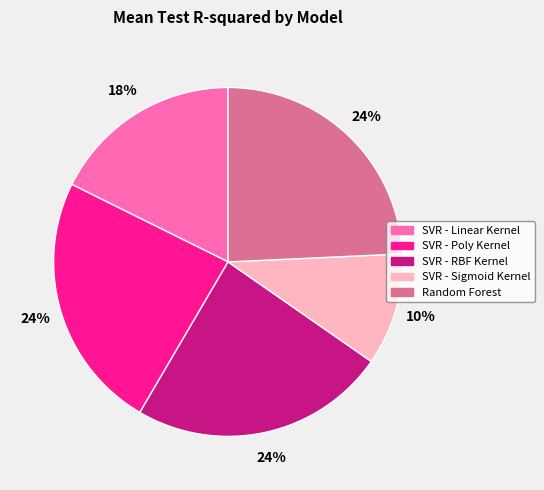

Is the sum of SVR - Poly Kernel and SVR - RBF Kernel greater than half?

No